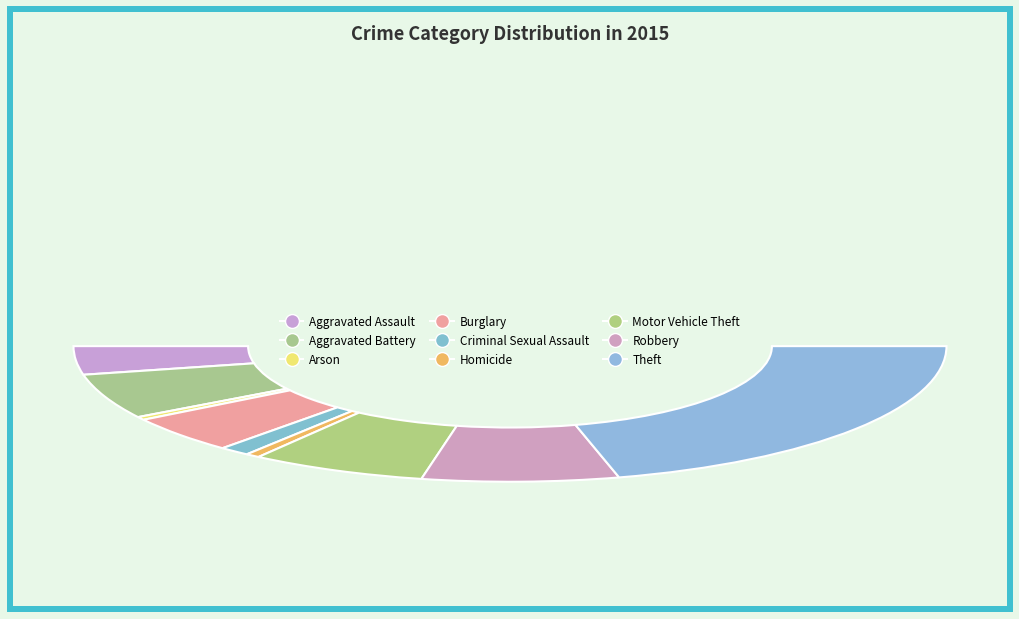

To the nearest percent, what is the difference between the Criminal Sexual Assault and Aggravated Assault slice percentages?

4%